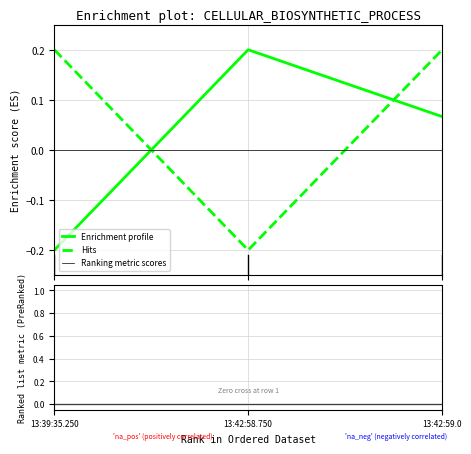

How many values in Enrichment profile are above zero?

2